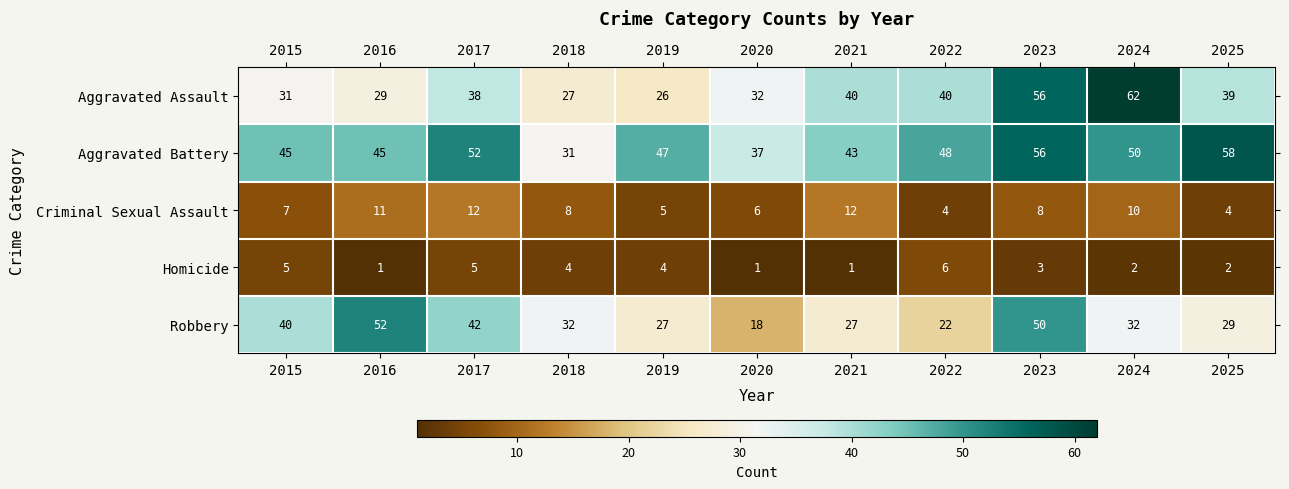

True or false: Robbery has a value of 27 at 2019.

True